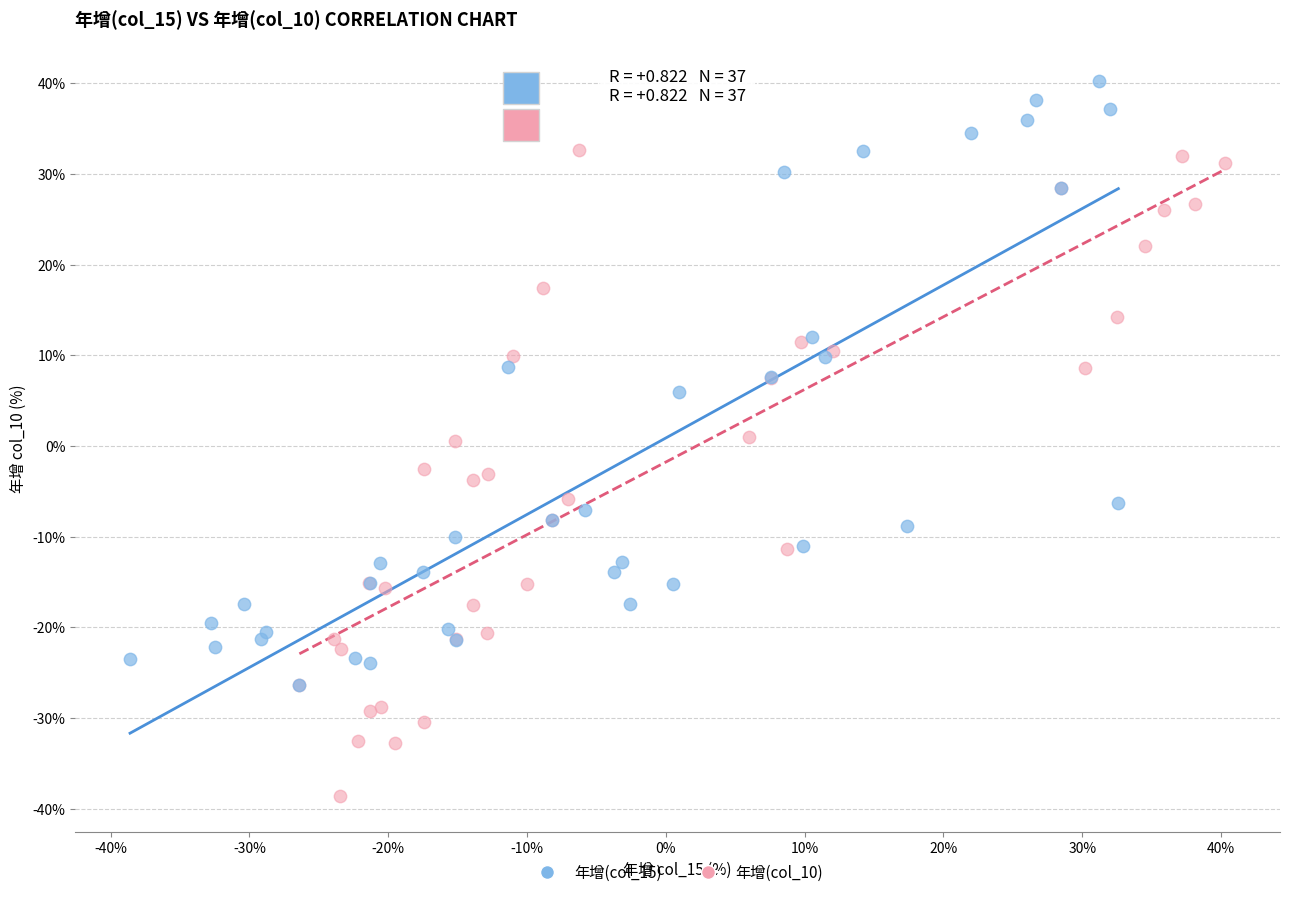

Which series has the widest spread of Y values?

年增(col_10)